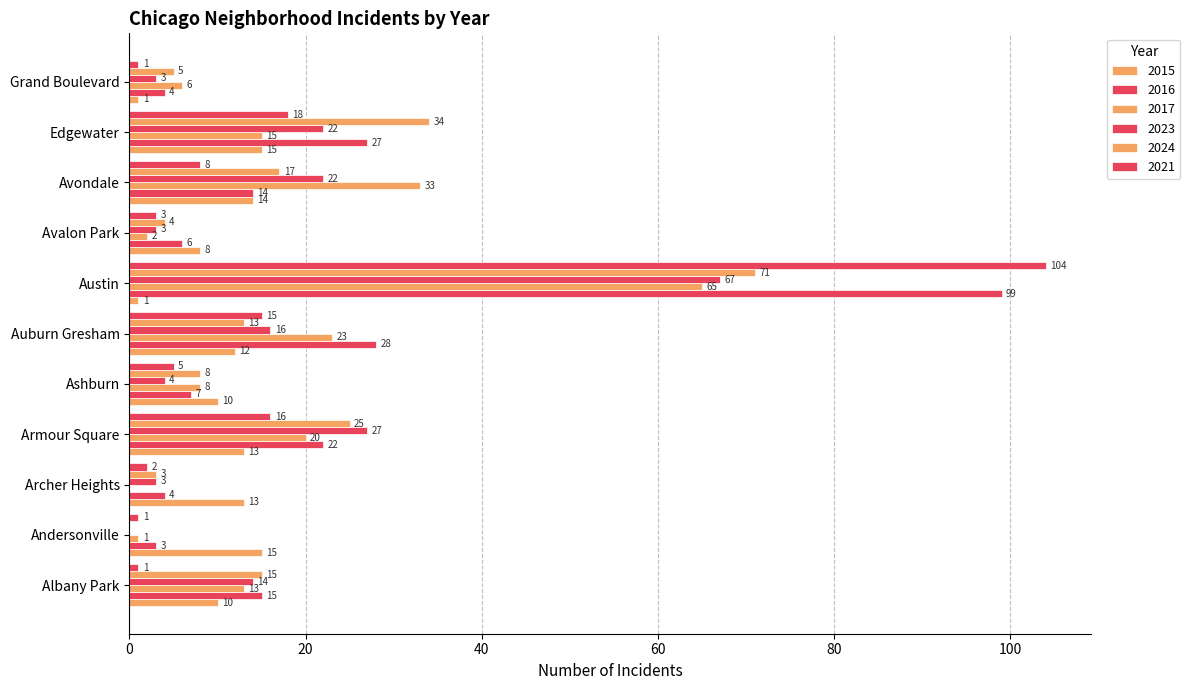

How many values in 2023 are above zero?

10